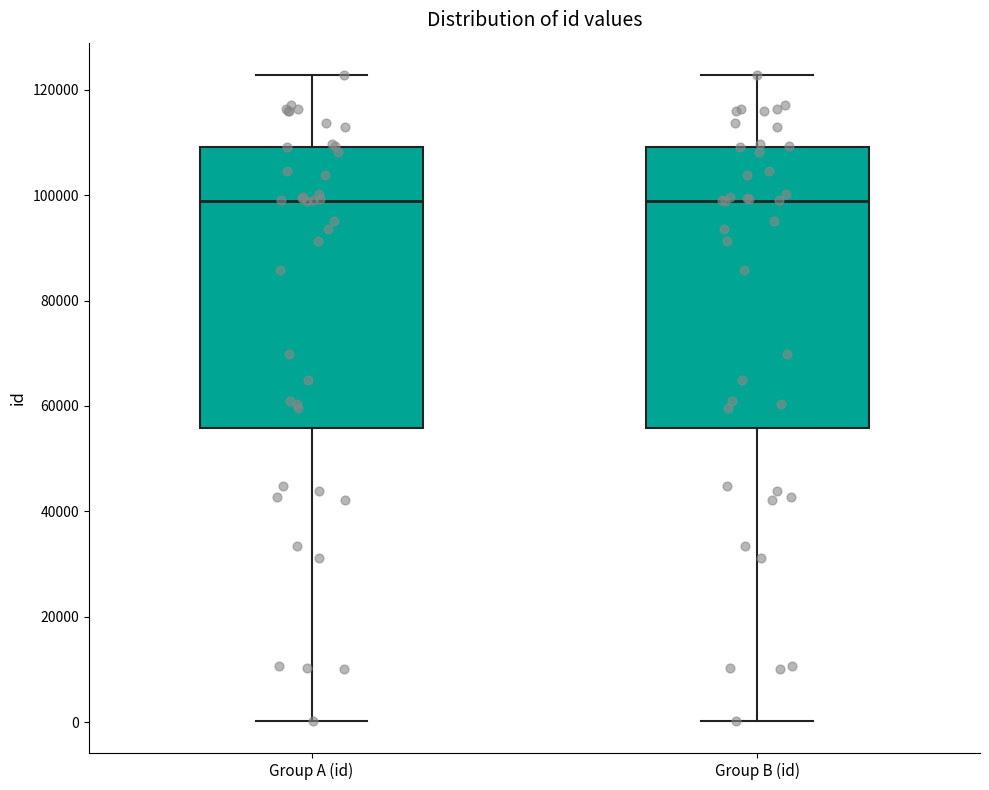

Where is the lower edge of the box for Group A (id) on the y-axis? The values are not printed on the chart, so give them approximately, as read against the axis.

56000